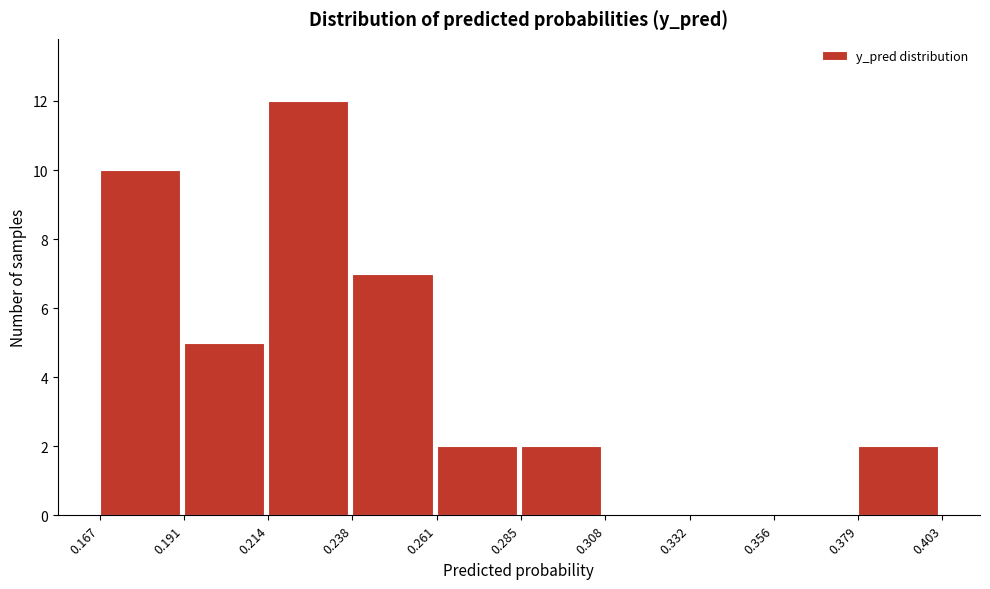

Reading left to right, list every bar in this chart as the range it spans on the x-axis followed by its height. The values are not printed on the chart, so give them approximately, as read against the axis.

0.167 to 0.191: 10
0.191 to 0.214: 5
0.214 to 0.238: 12
0.238 to 0.261: 7
0.261 to 0.285: 2
0.285 to 0.308: 2
0.308 to 0.332: 0
0.332 to 0.356: 0
0.356 to 0.379: 0
0.379 to 0.403: 2